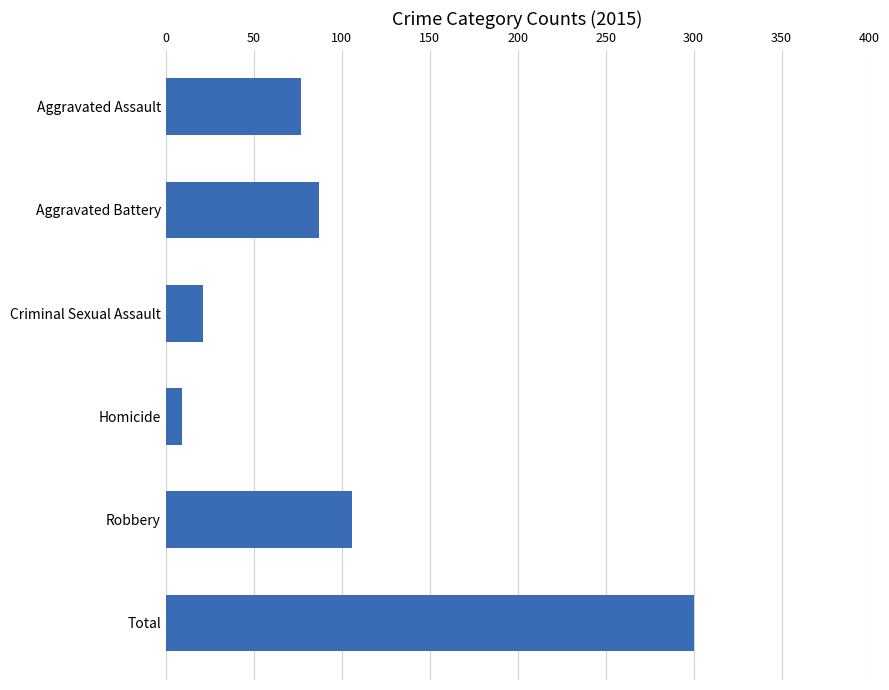

Is it true that the value at Robbery is 172?

False